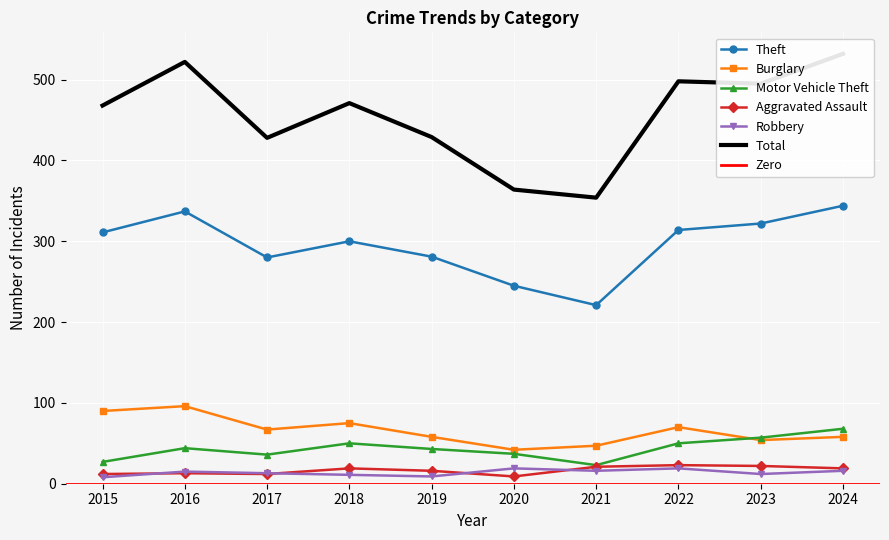

Reading left to right, extract all data points from this chart.

Theft: 2015=311	2016=337	2017=280	2018=300	2019=281	2020=245	2021=221	2022=314	2023=322	2024=344
Burglary: 2015=90	2016=96	2017=67	2018=75	2019=58	2020=42	2021=47	2022=70	2023=54	2024=58
Motor Vehicle Theft: 2015=27	2016=44	2017=36	2018=50	2019=43	2020=37	2021=23	2022=50	2023=57	2024=68
Aggravated Assault: 2015=12	2016=13	2017=12	2018=19	2019=16	2020=9	2021=21	2022=23	2023=22	2024=19
Robbery: 2015=8	2016=15	2017=13	2018=11	2019=9	2020=19	2021=16	2022=19	2023=12	2024=16
Total: 2015=468	2016=522	2017=428	2018=471	2019=429	2020=364	2021=354	2022=498	2023=495	2024=532